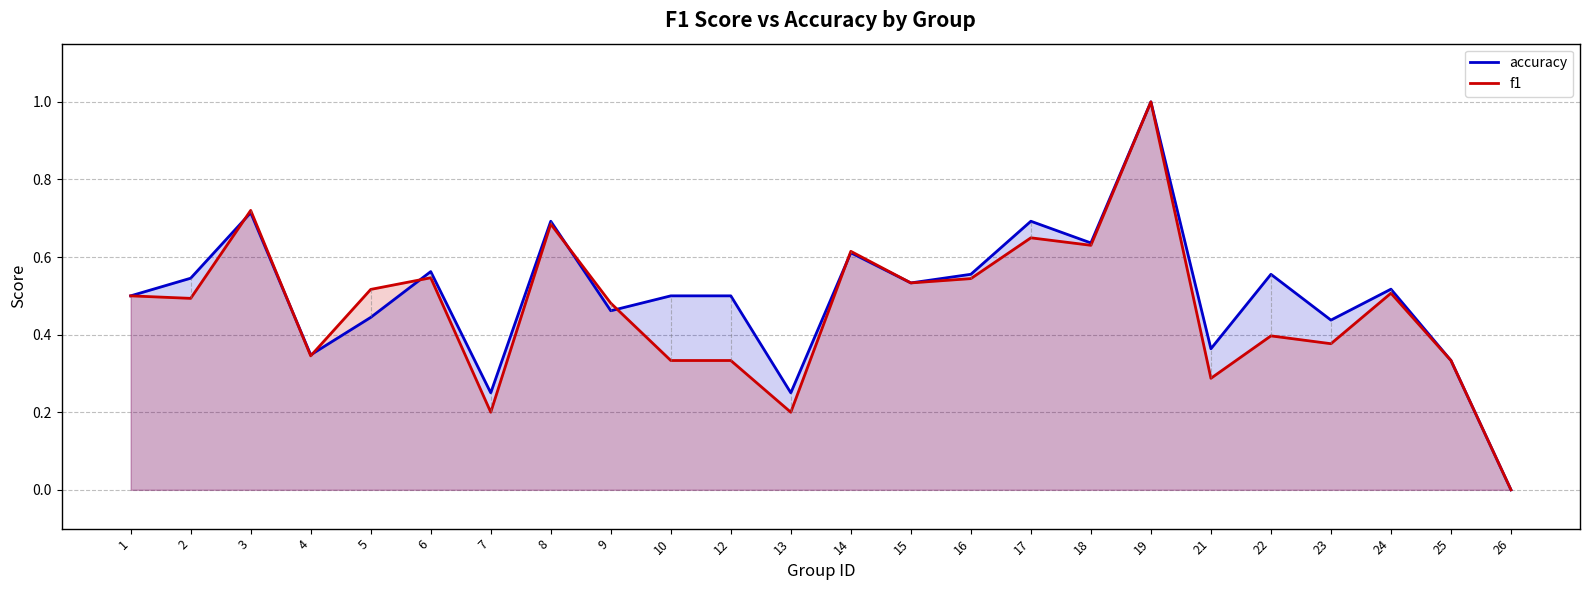

Reading left to right, what are all the values shown in this chart?

accuracy: 0.5	0.5	0.7	0.3	0.4	0.6	0.2	0.7	0.5	0.5	0.5	0.2	0.6	0.5	0.6	0.7	0.6	1.0	0.4	0.6	0.4	0.5	0.3	0.0
f1: 0.5	0.5	0.7	0.3	0.5	0.5	0.2	0.7	0.5	0.3	0.3	0.2	0.6	0.5	0.5	0.6	0.6	1.0	0.3	0.4	0.4	0.5	0.3	0.0